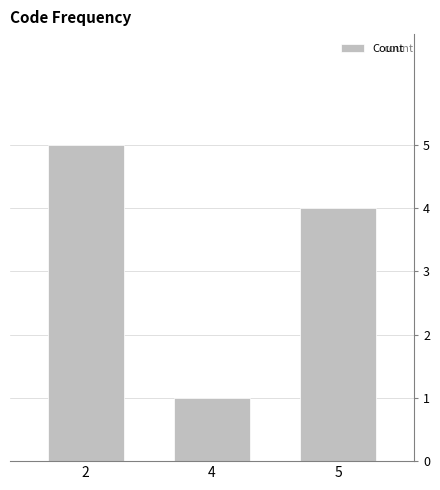

Does the chart contain any negative values?

No